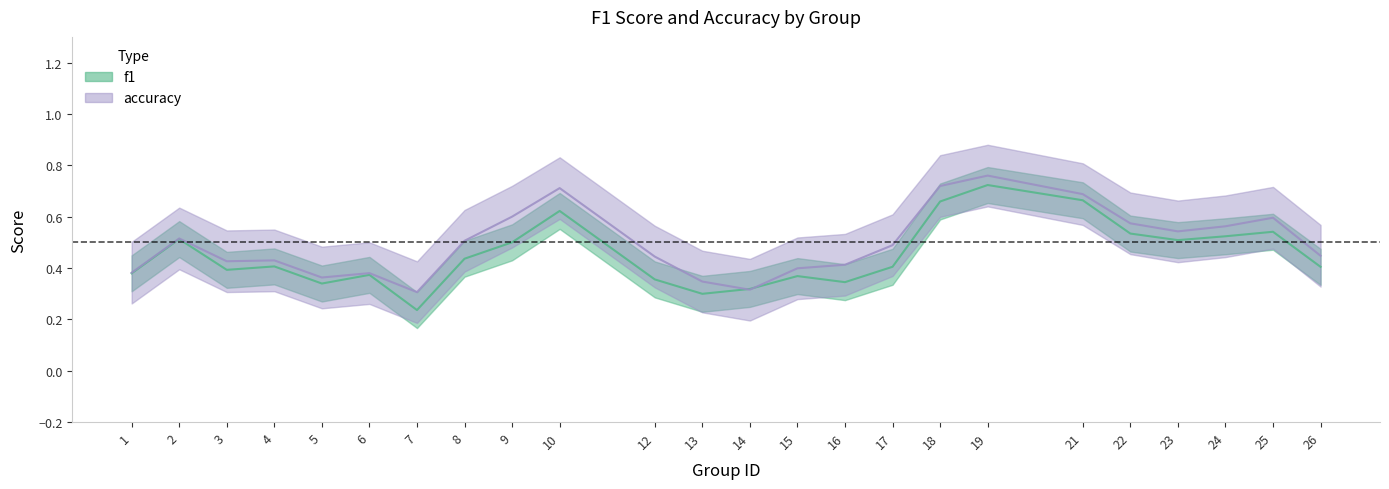

Which category has the highest value in the accuracy series?

19